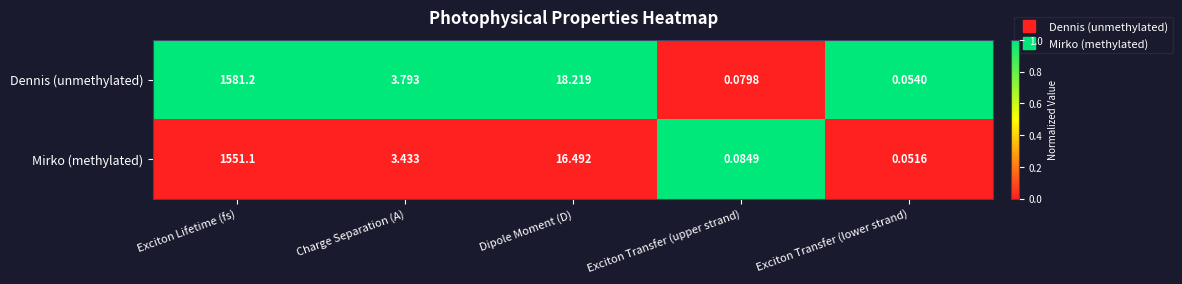

Which series has the largest total across all categories?

Dennis (unmethylated)